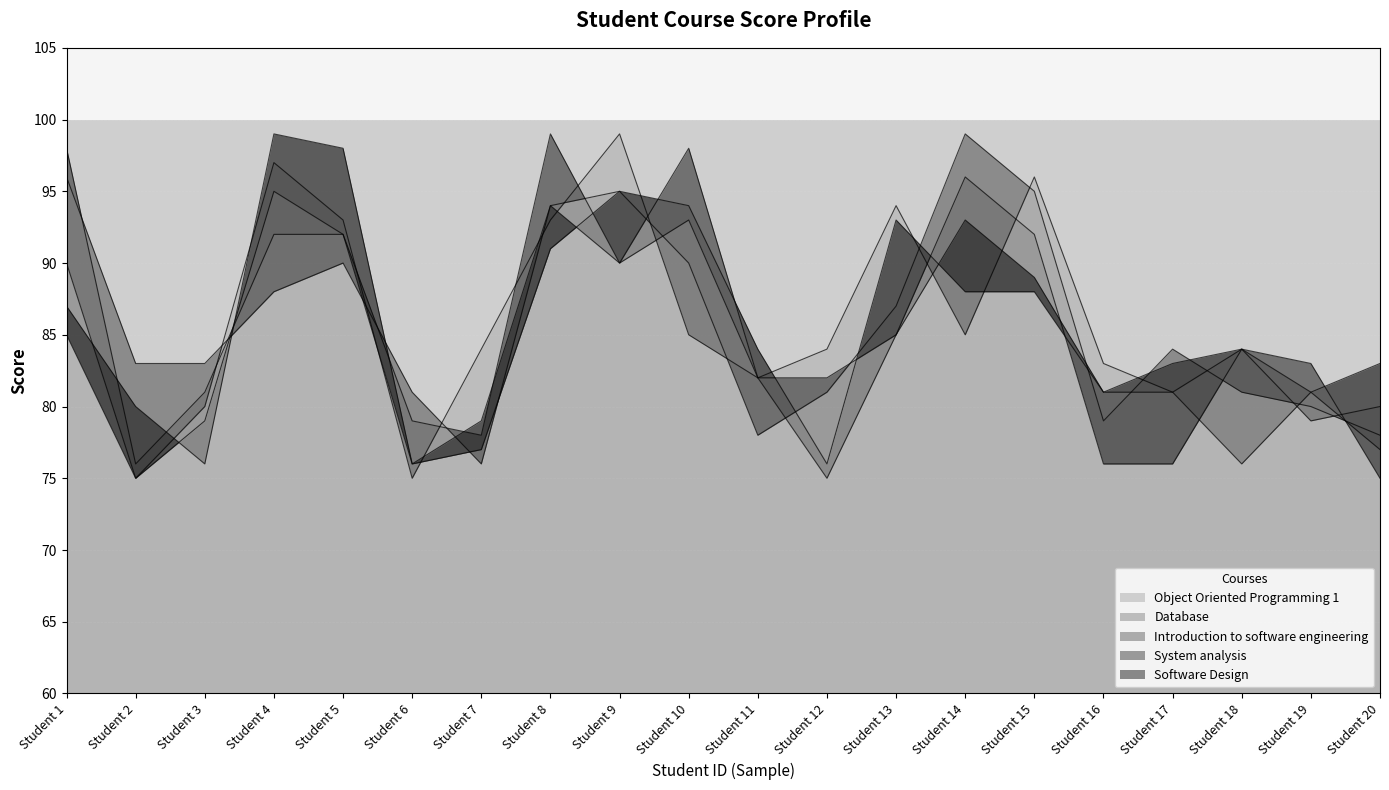

What is the sum of all System analysis values?

1700